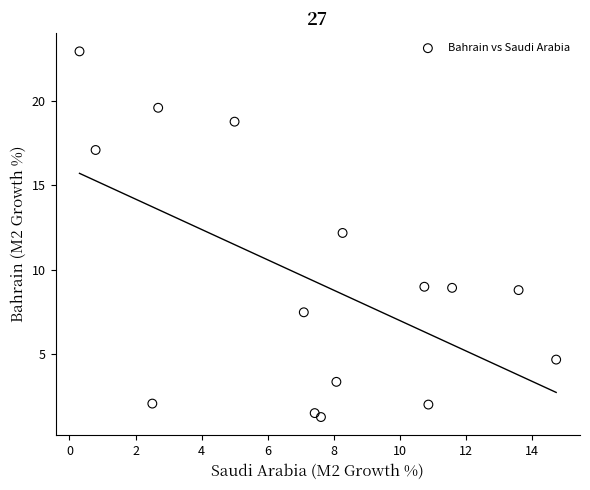

What is the range of Y values (max minus min)?

21.7